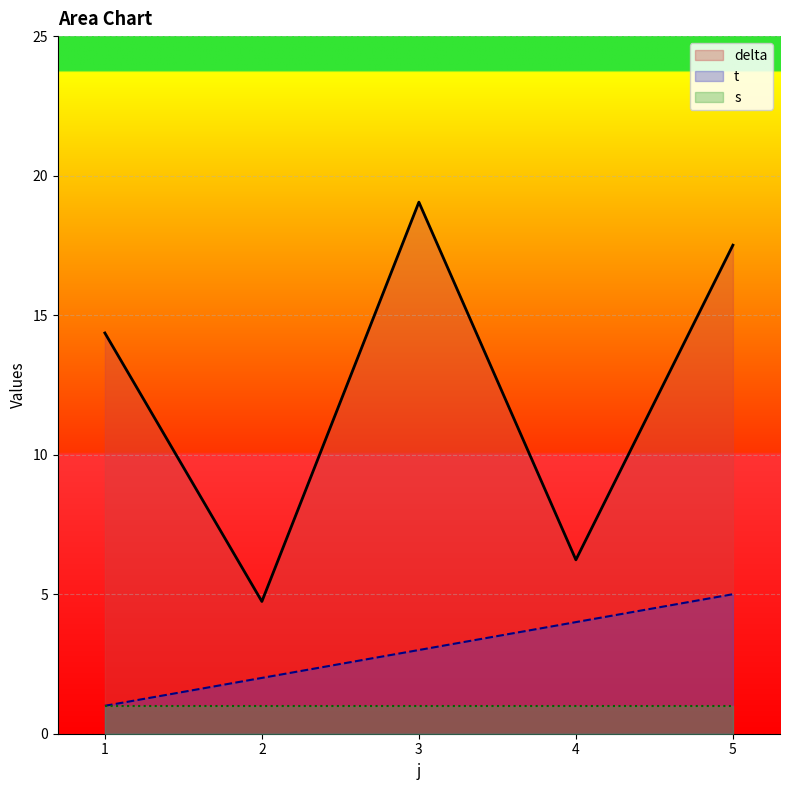

True or false: t and delta cross at least once.

False